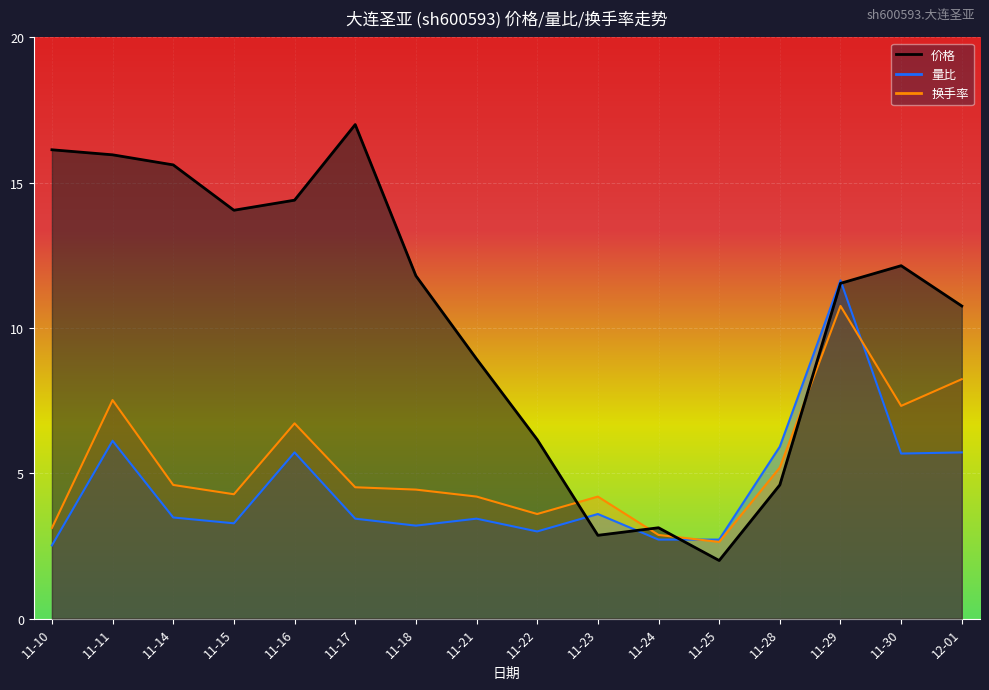

In 量比, how many points are higher than both neighbors (excluding endpoints)?

5